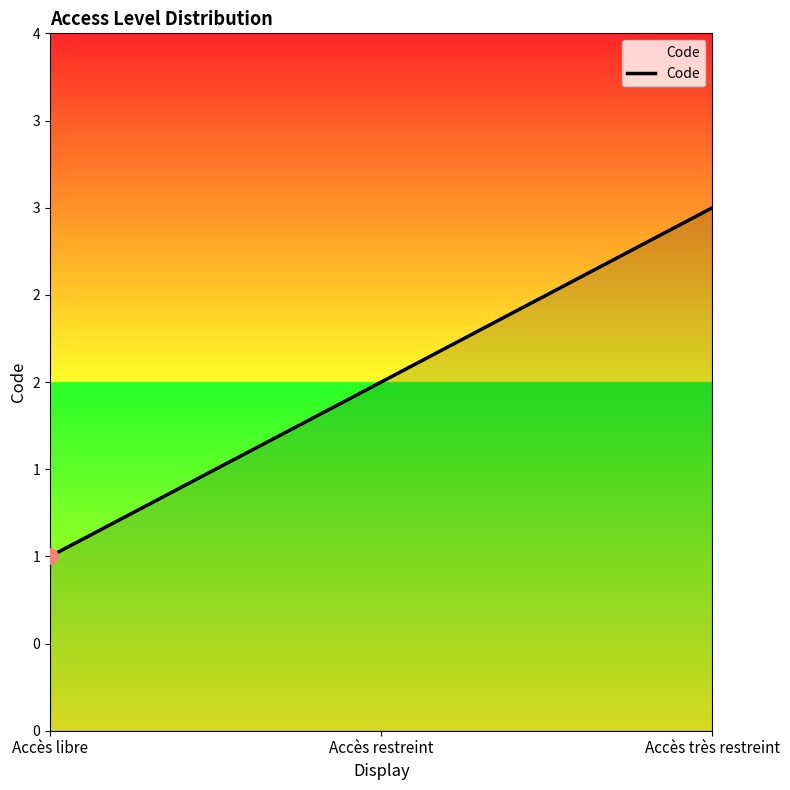

What is the ratio of the value at Accès restreint to the value at Accès libre?

2.0